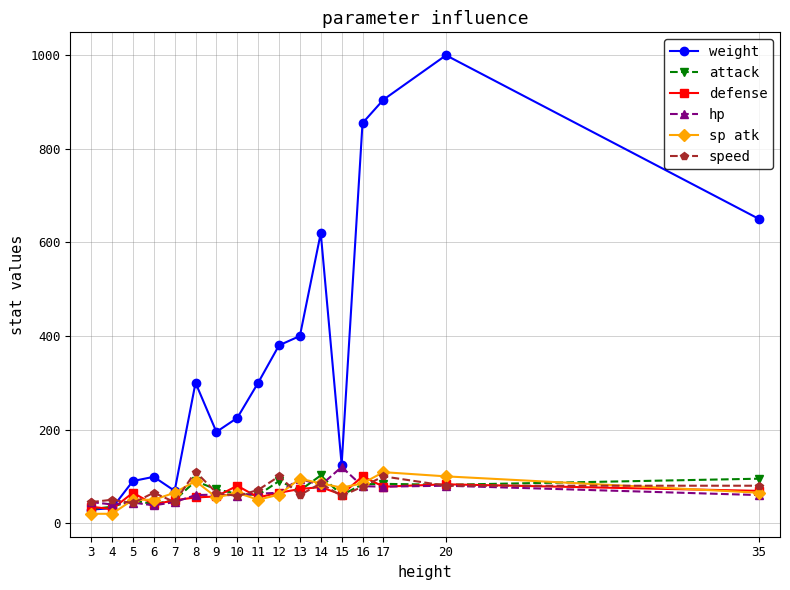

Which series has the largest range (max minus min)?

weight